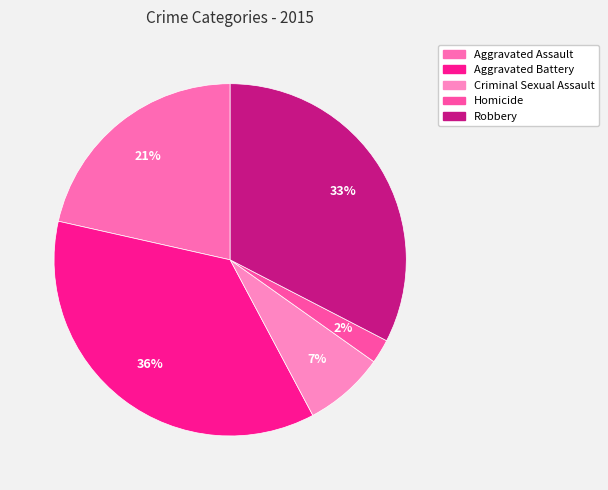

Does any single category account for the majority?

No